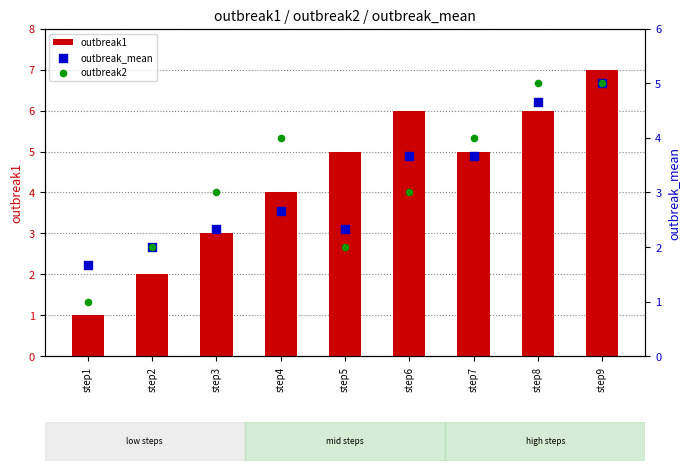

Which series has the largest total across all categories?

outbreak1